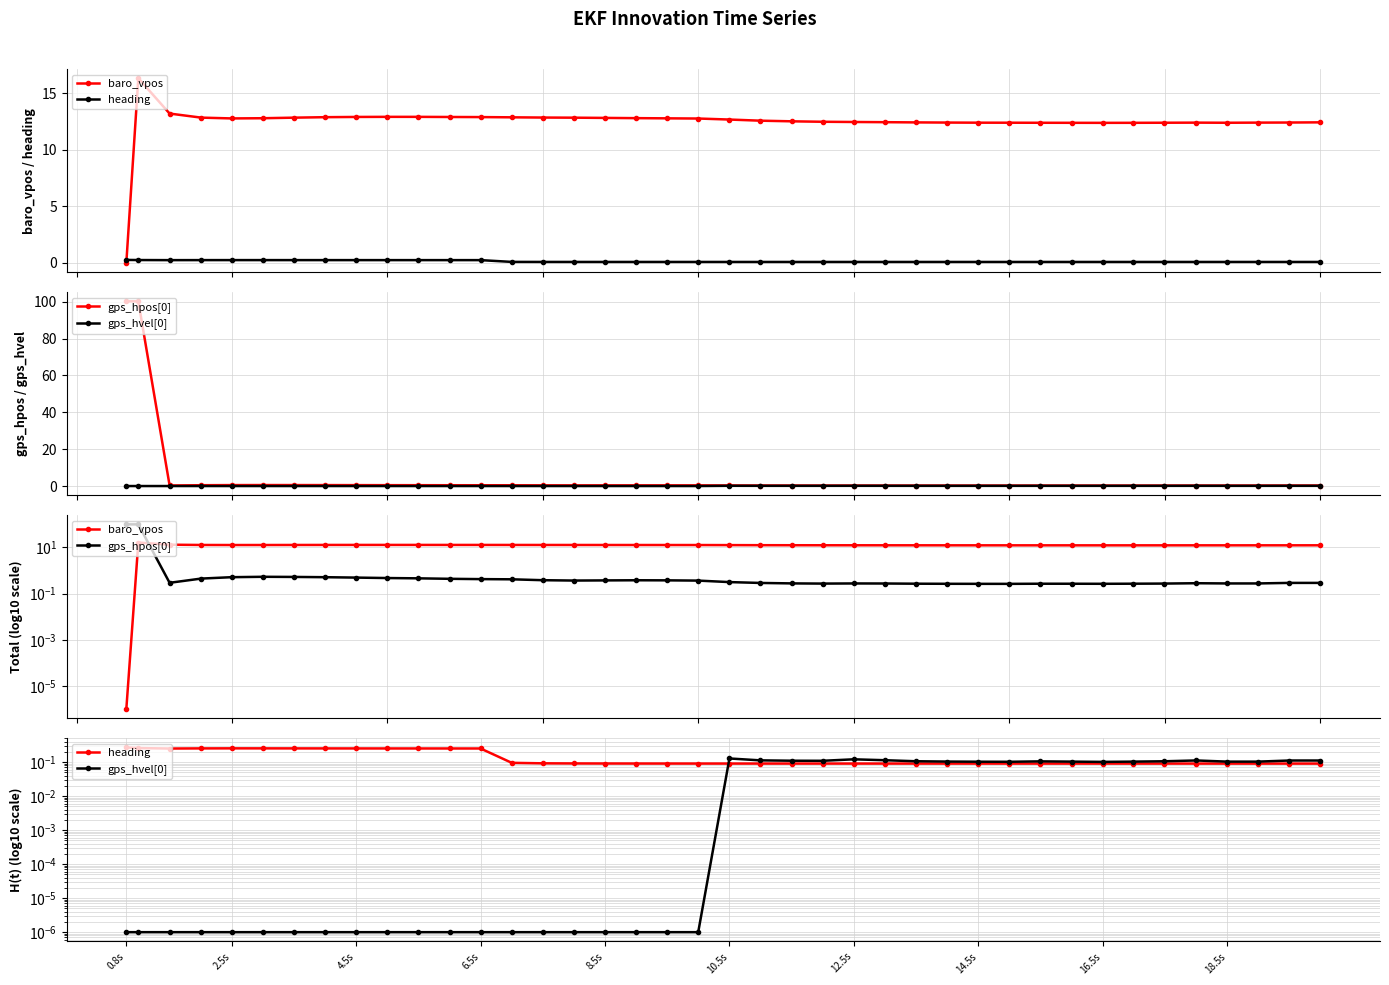

How many lines are shown in the chart?

4